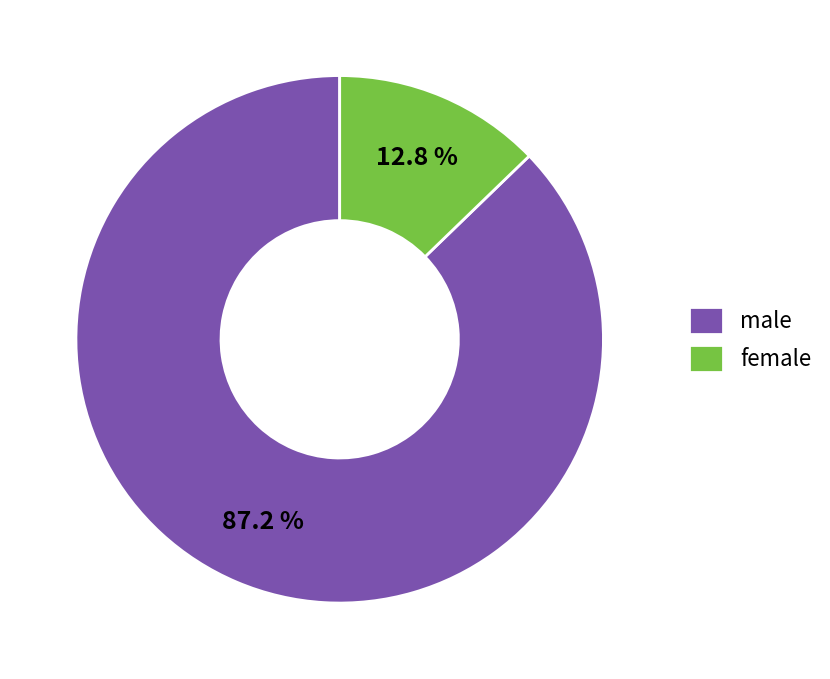

Rank the categories by value from highest to lowest.

male, female